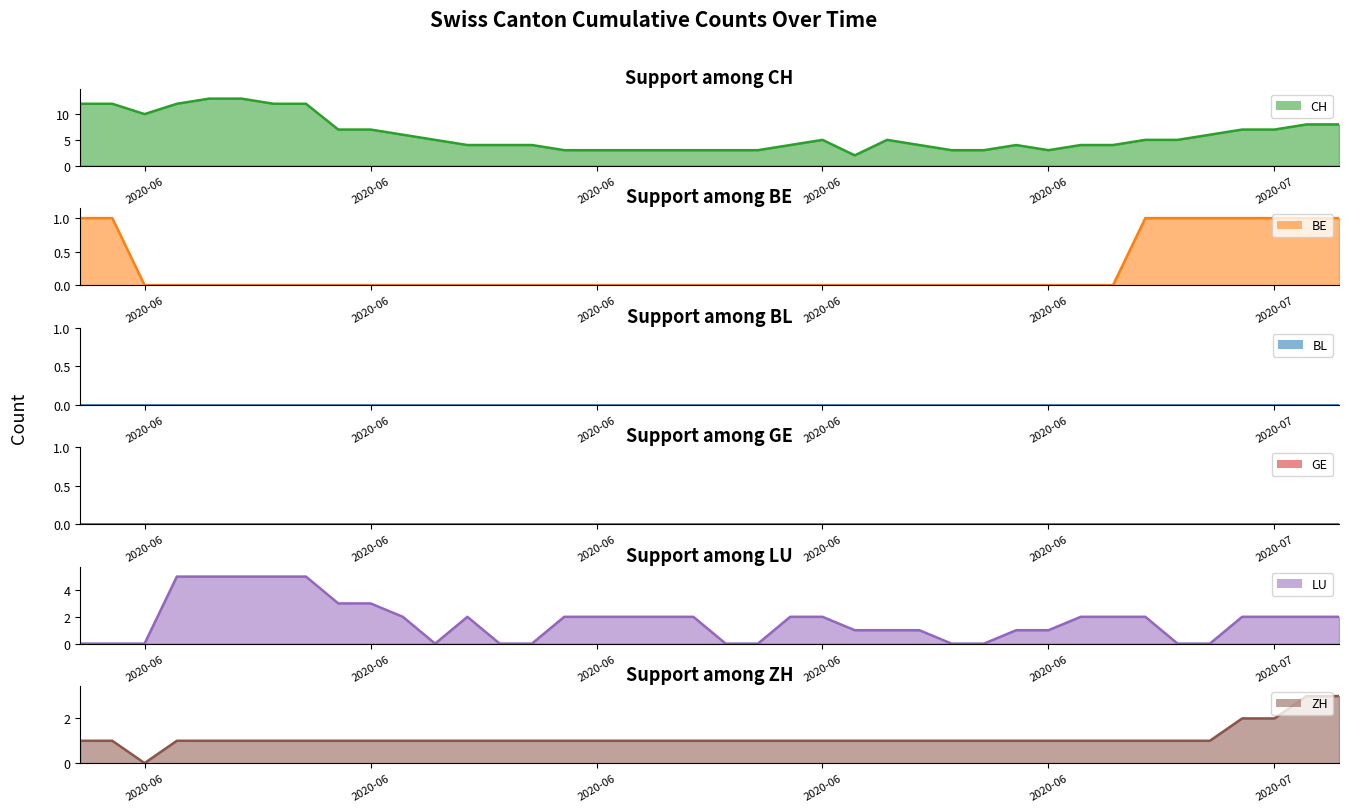

Is the value of LU at 13 greater than the value of CH at 14?

No